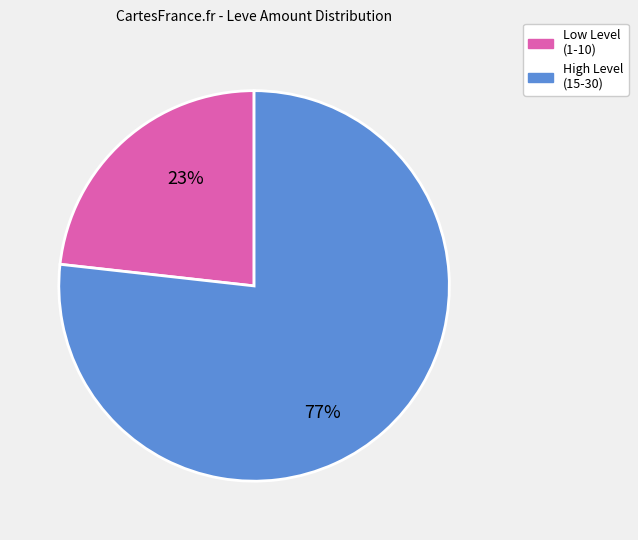

Does any single category account for the majority?

Yes